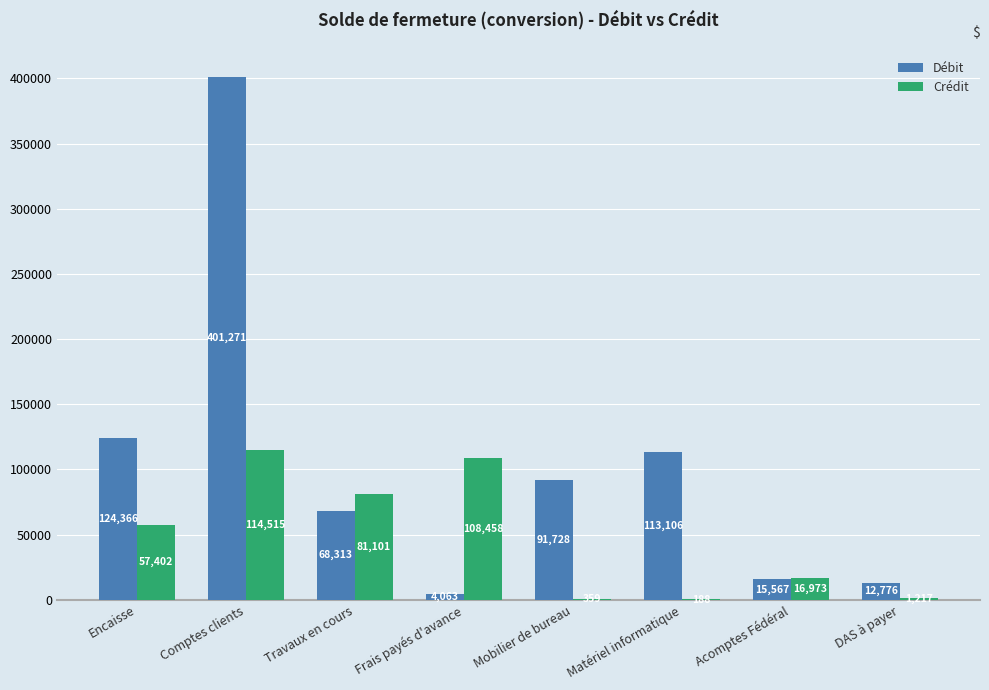

What is the sum of the Crédit values at Travaux en cours and Encaisse?

138502.7